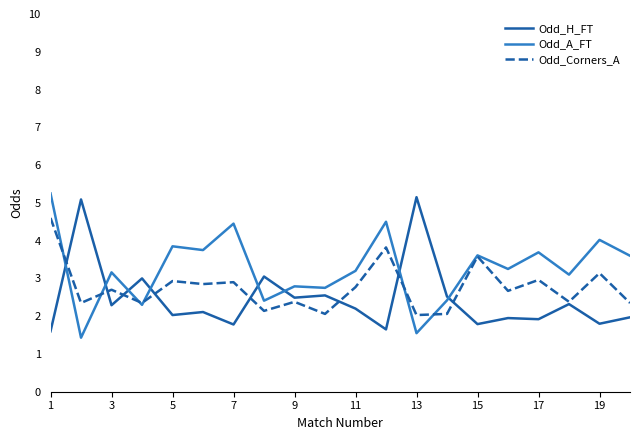

How many times do Odd_A_FT and Odd_H_FT cross each other?

8